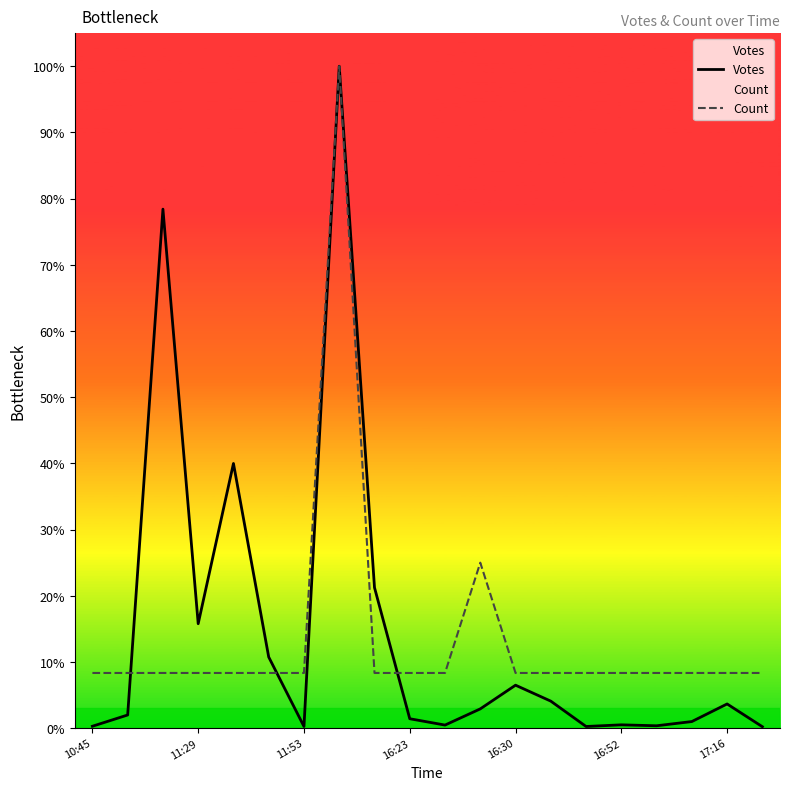

How many intersections are there between Votes and Count?

3